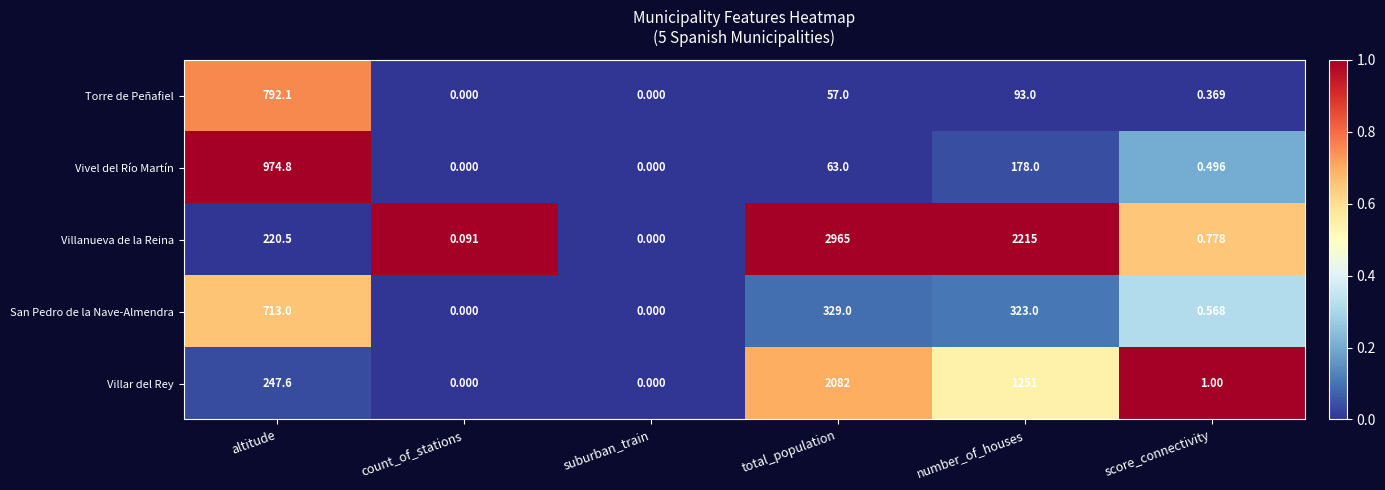

Where is Vivel del Río Martín nearest to the value 487?

number_of_houses